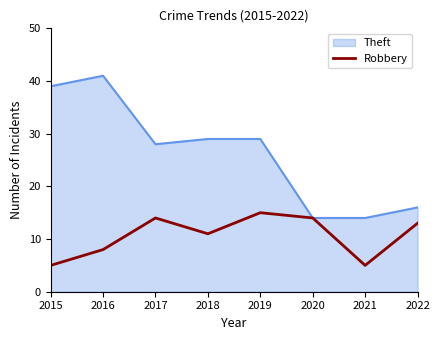

What is the approximate value of Theft at 2017, to the nearest 10?

30